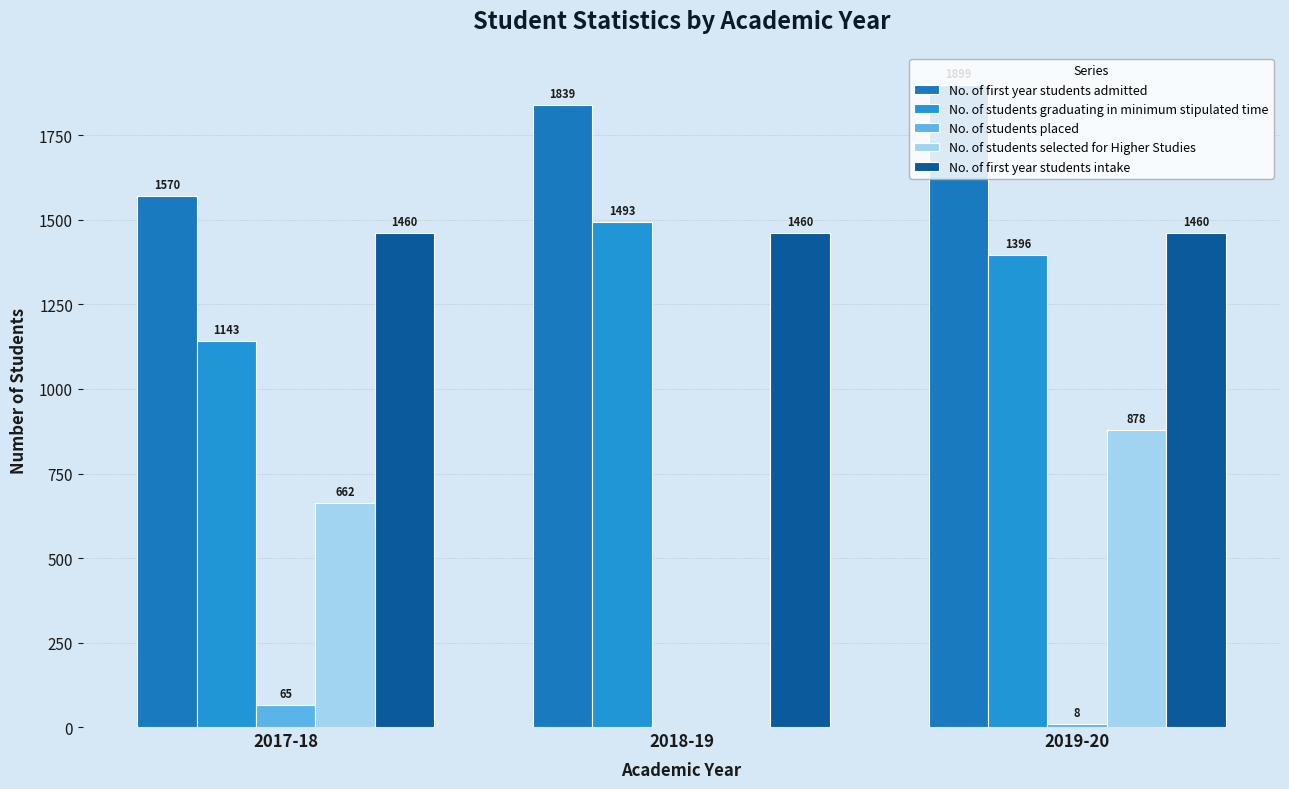

What is the average value of the No. of first year students admitted series?

1769